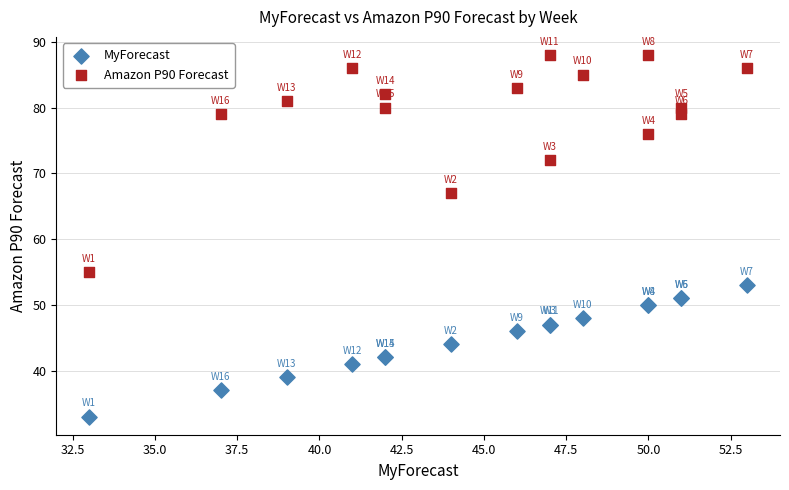

Which series reaches the minimum Y coordinate?

MyForecast